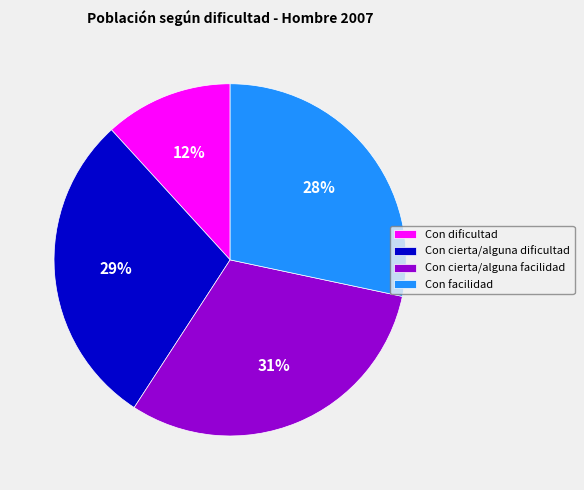

To the nearest percent, what percentage of the pie is Con facilidad?

28%